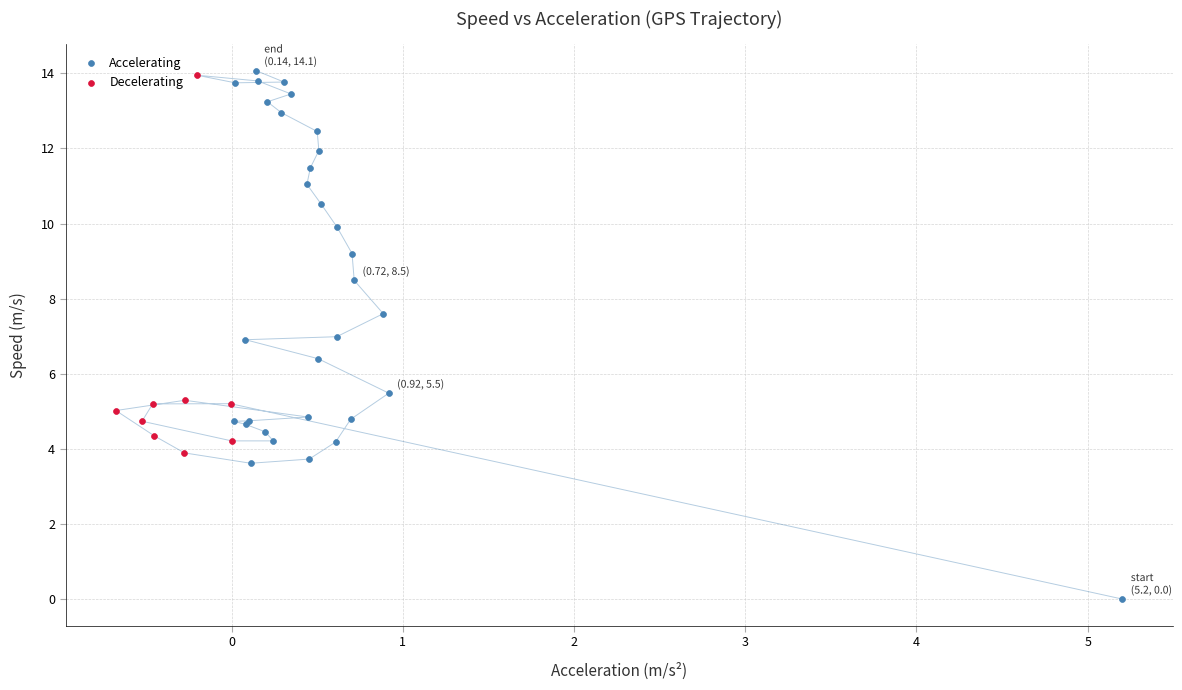

Which series reaches the minimum Y coordinate?

Accelerating